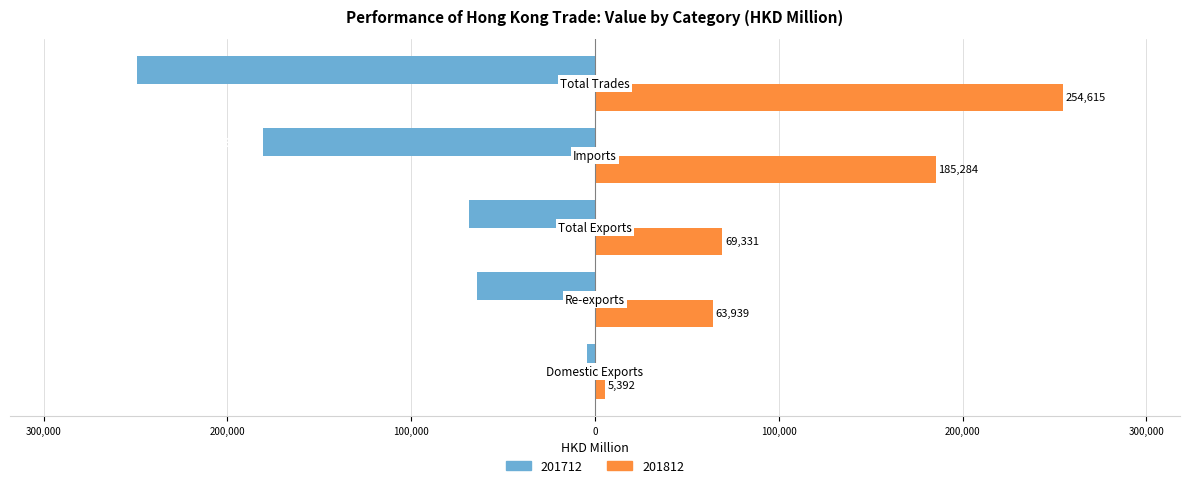

What are all the series names shown in the legend?

201712, 201812